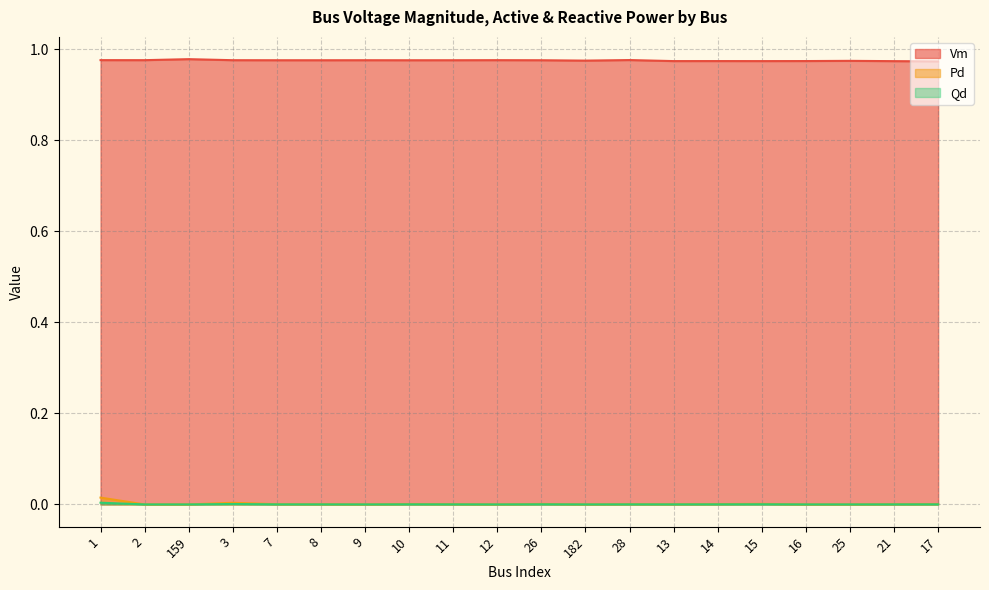

Is it true that Qd equals 0.0 at 14?

False